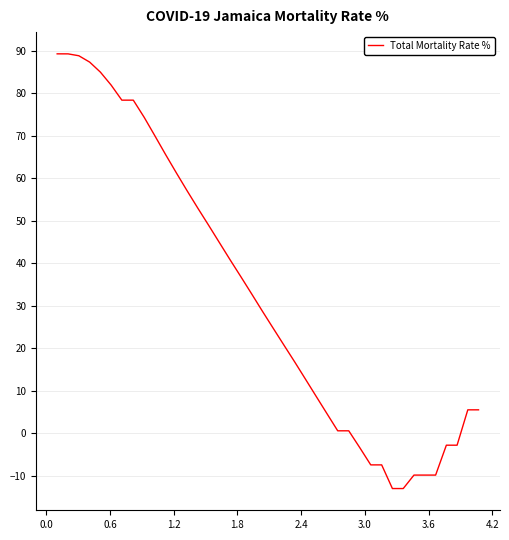

What is the difference between the second highest and second lowest values?

102.3